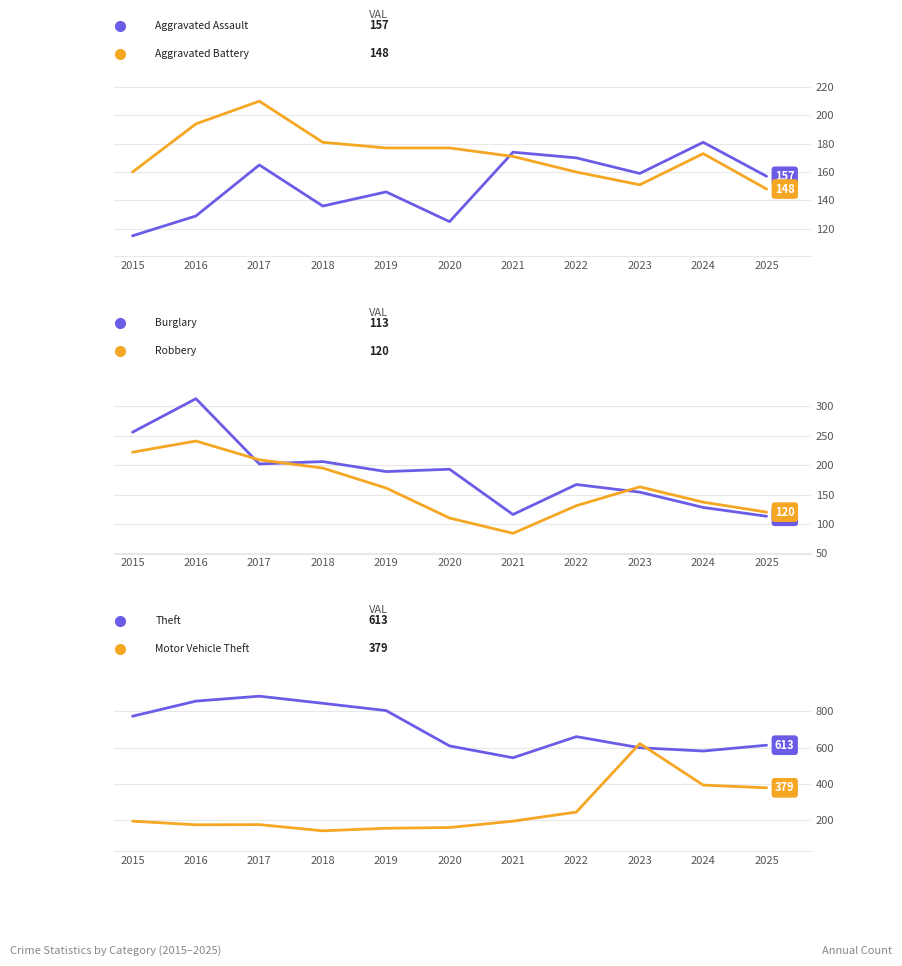

What is the value of the Motor Vehicle Theft point at the 2nd from the left?

176